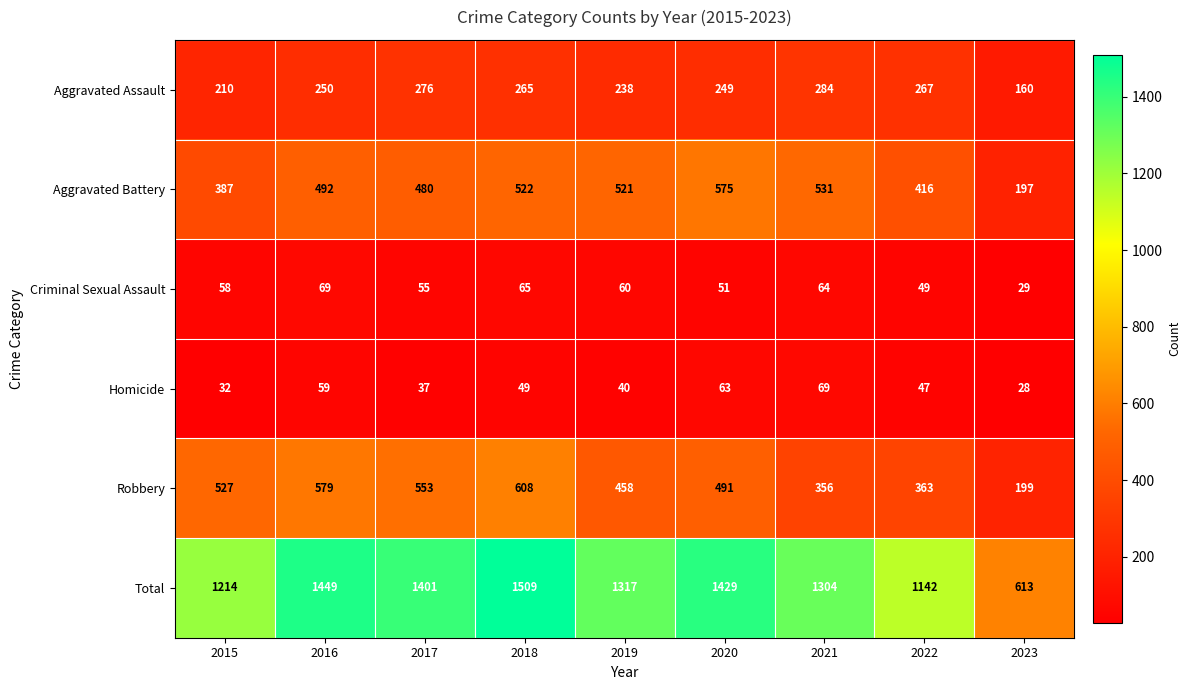

True or false: Robbery has a value of 199 at 2023.

True